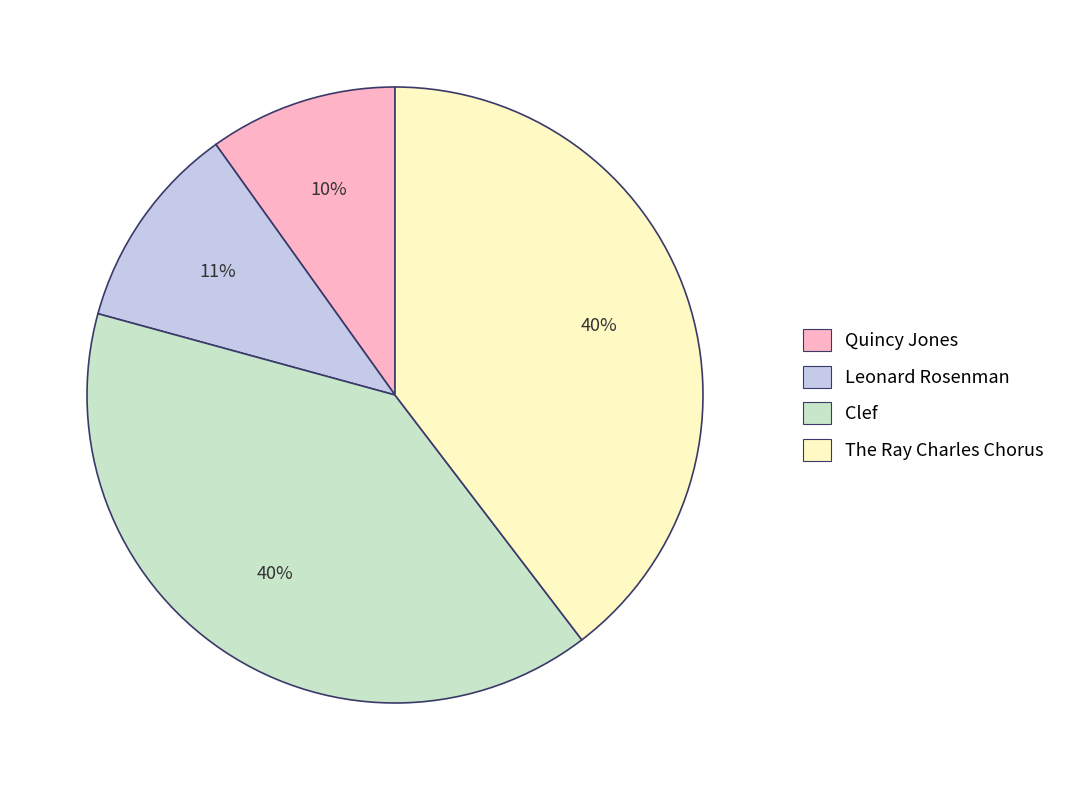

To the nearest percent, what is the difference between the largest and smallest slice percentages?

30%